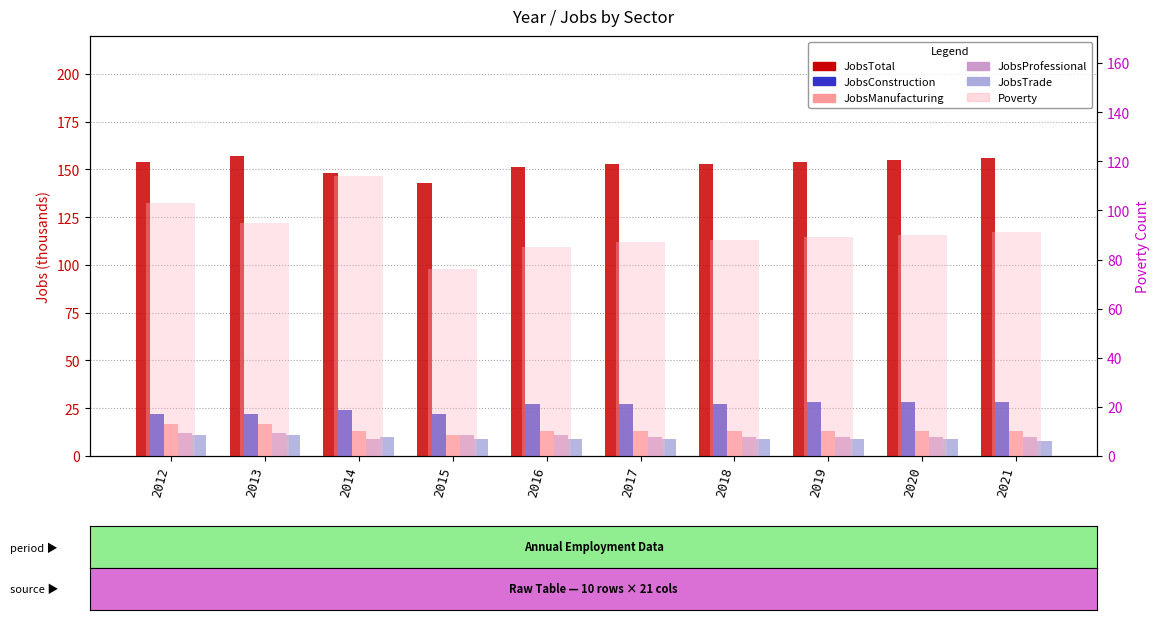

What are all the series names shown in the legend?

JobsTotal, JobsConstruction, JobsManufacturing, JobsProfessional, JobsTrade, Poverty